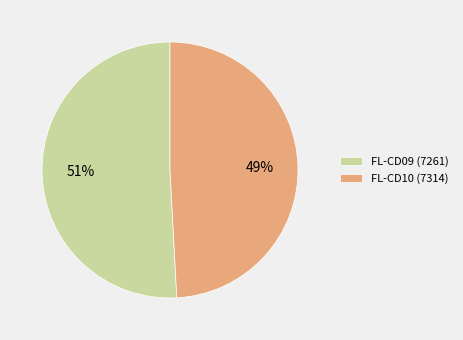

Combined, do FL-CD10 (7314) and FL-CD09 (7261) account for over 50%?

Yes